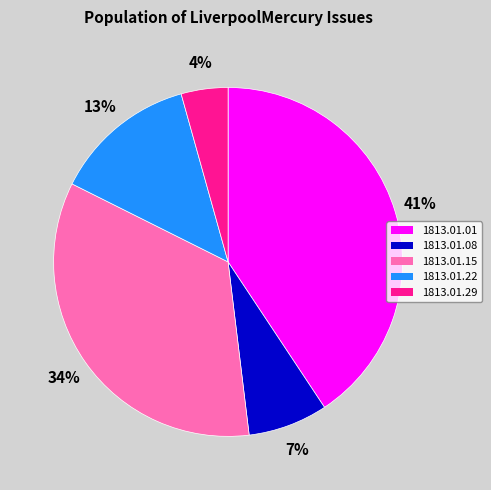

What percentage is the 1813.01.29 slice, to the nearest percent?

4%